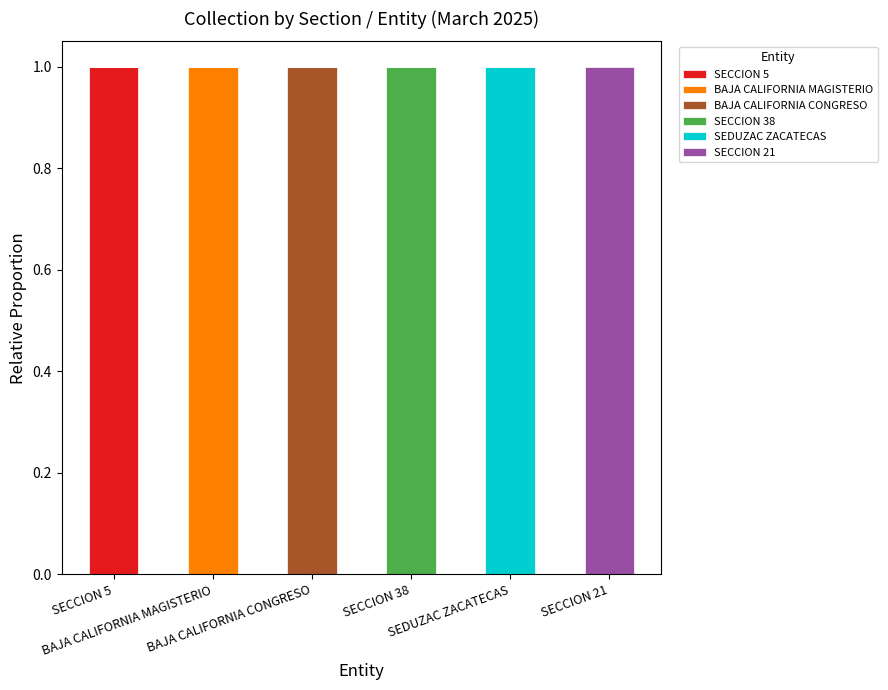

Are the bars horizontal?

No